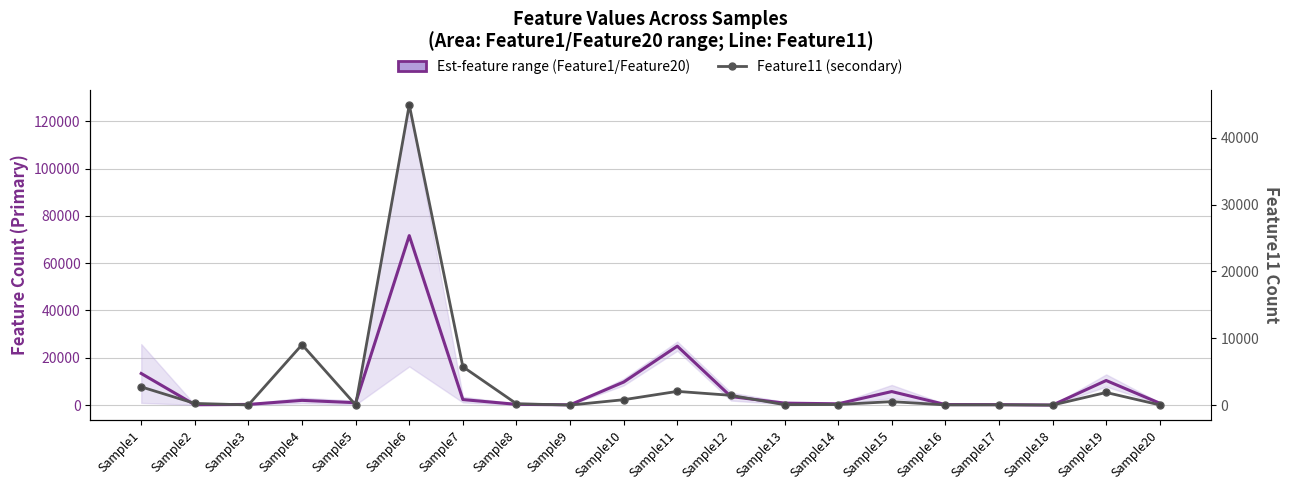

What are all the series names shown in the legend?

Est-feature range (Feature1/Feature20), Feature11 (secondary)